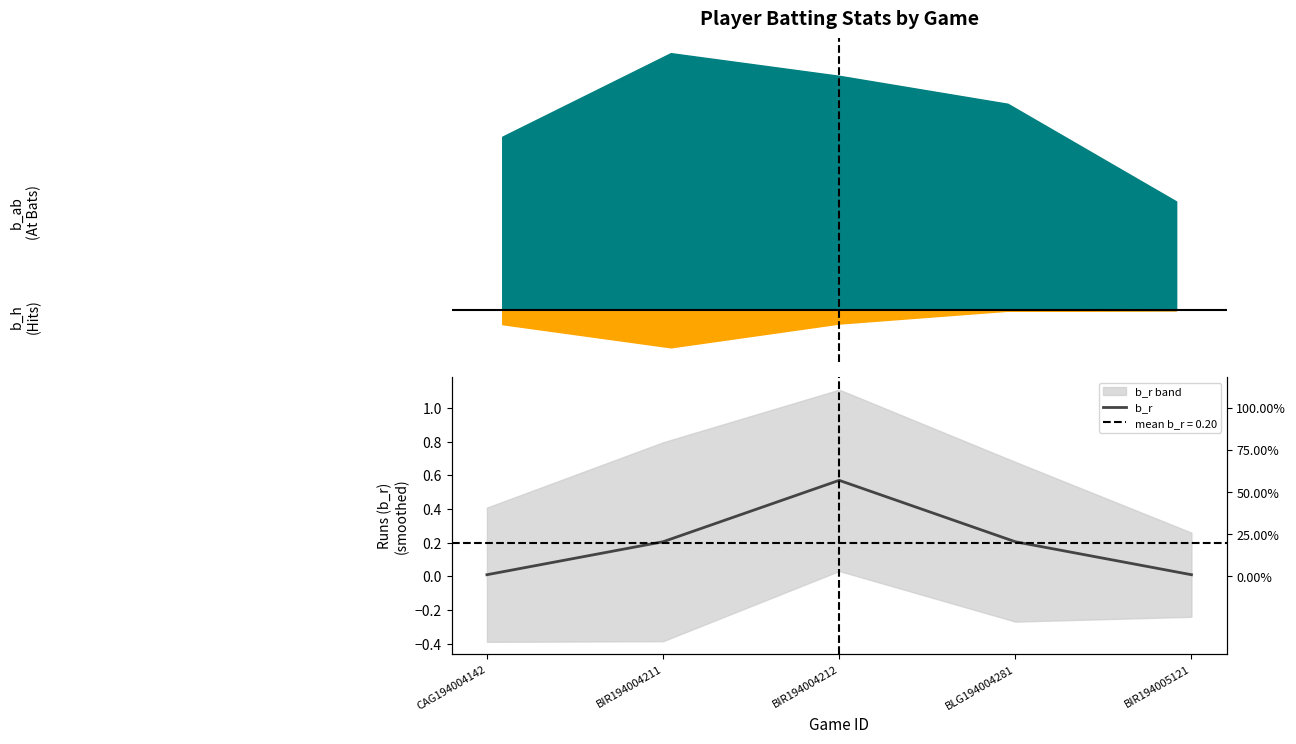

What is the sum of all values?

1.0